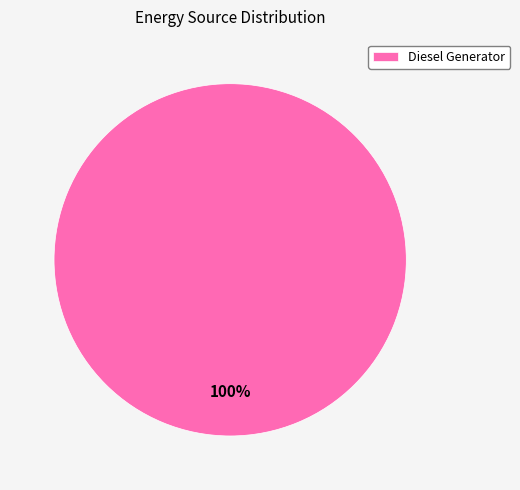

Rank the categories by value from highest to lowest.

Diesel Generator